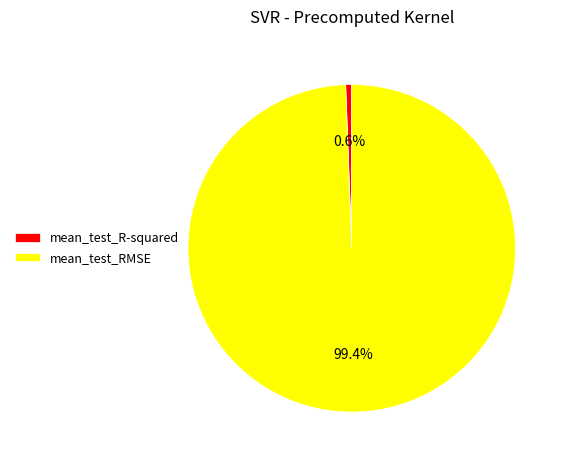

Count the number of slices in the pie.

2